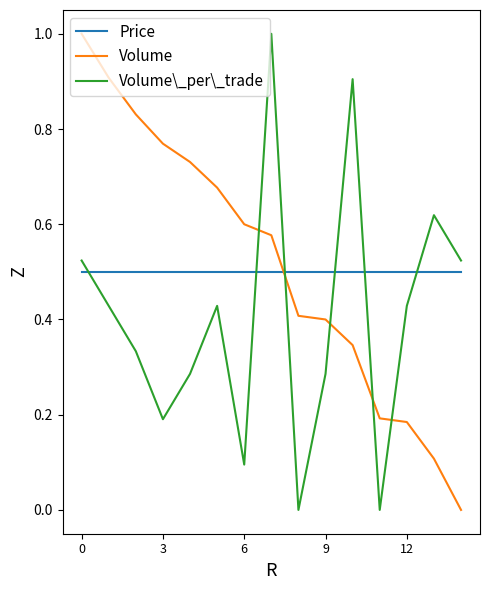

What is the difference between the maximum and minimum values in the Volume series?

1.0